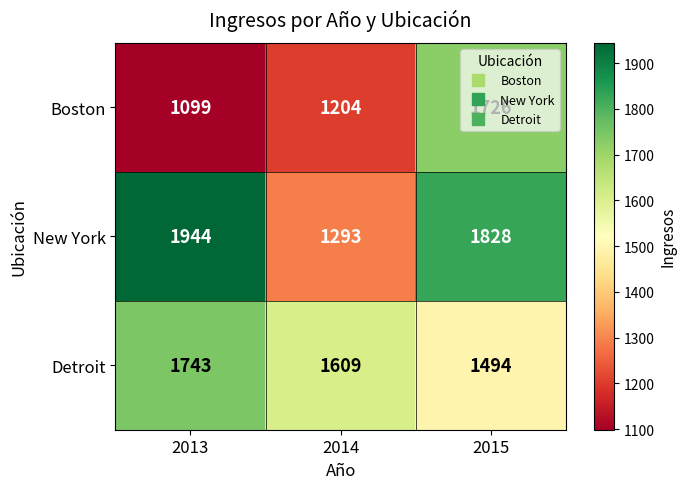

Which series has the largest range (max minus min)?

New York